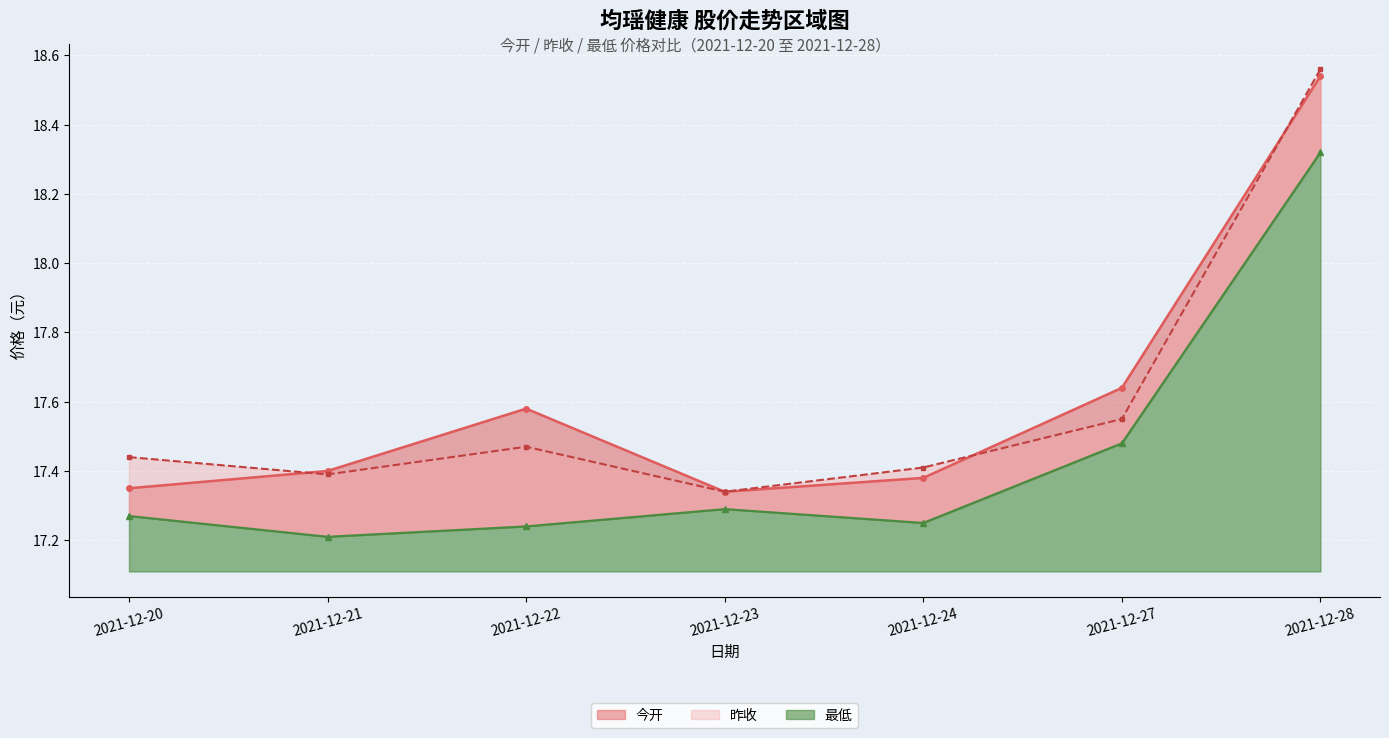

What is the value of the 昨收 point at the 6th from the left?

17.6